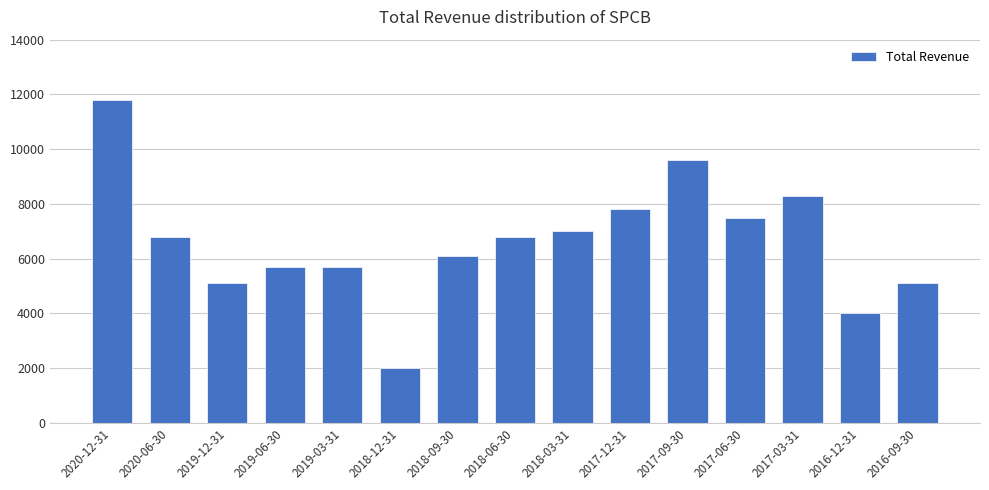

Which has a higher value, 2018-09-30 or 2018-03-31?

2018-03-31